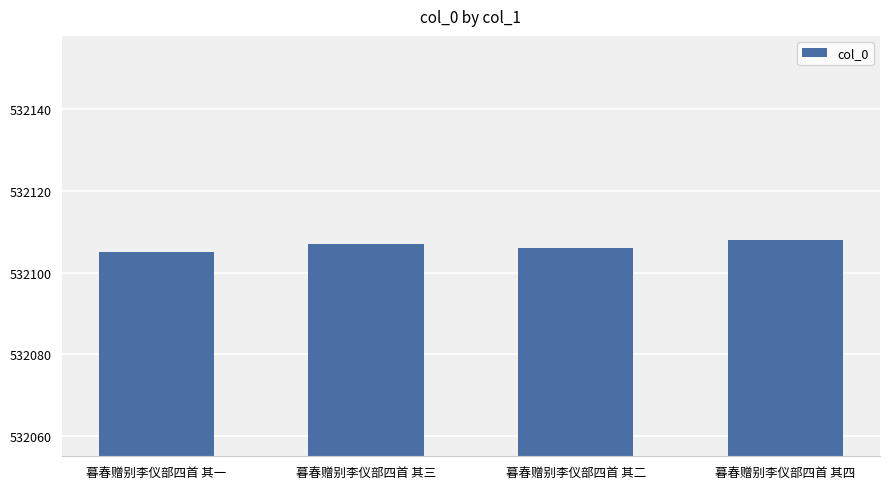

How many categories are shown in the chart?

4